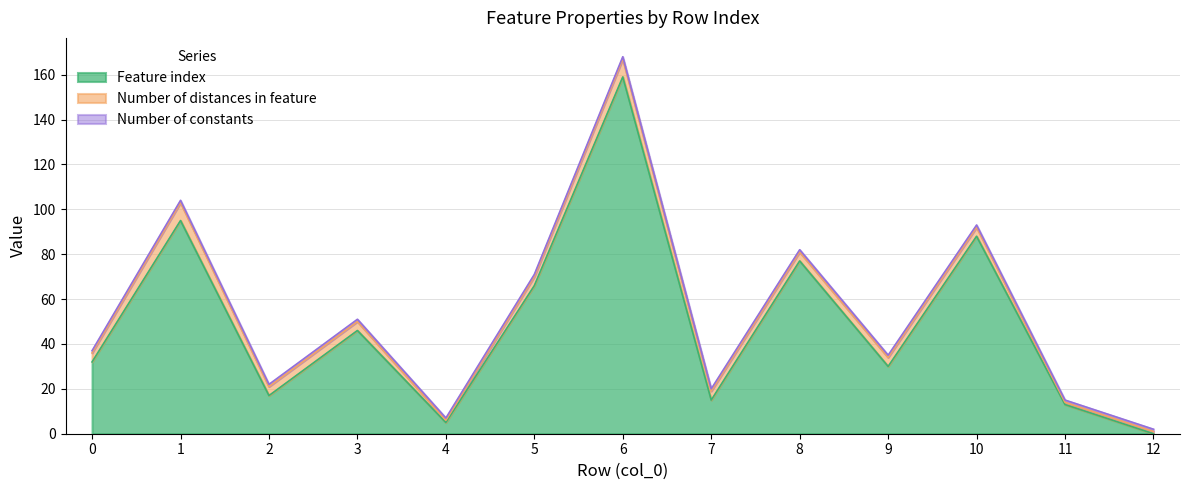

The Feature index series shows 8 at 7. True or false?

False